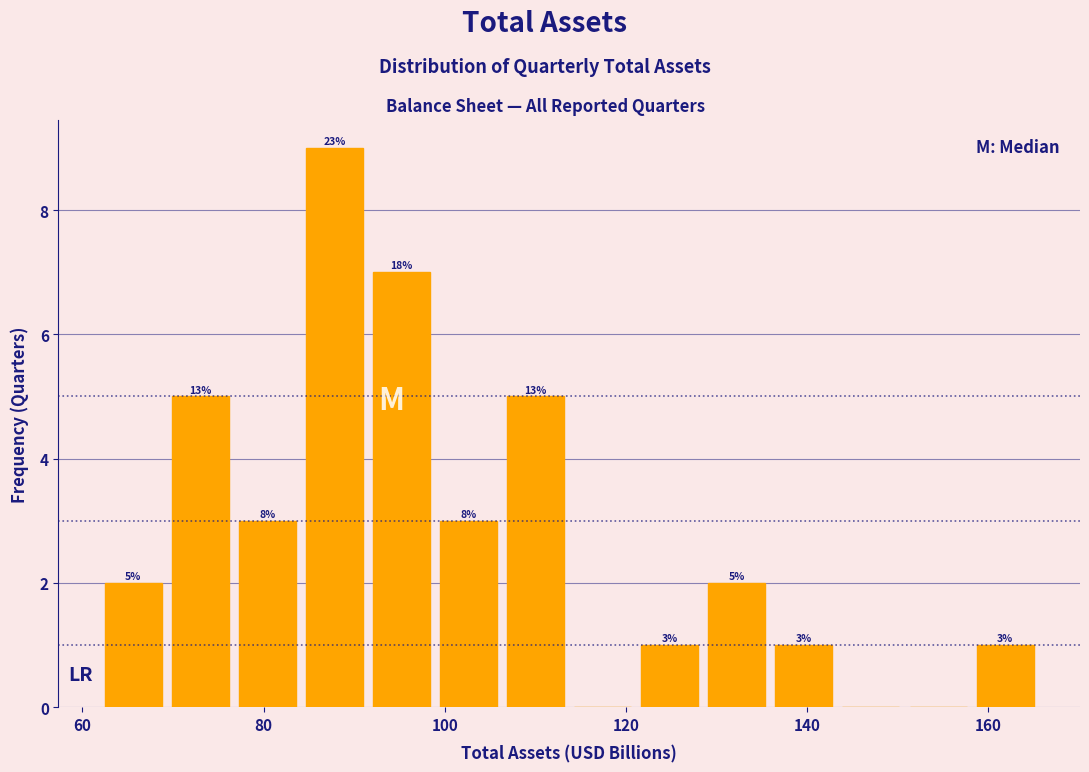

Read against the x-axis, roughly where is the centre of the tallest bar?

88